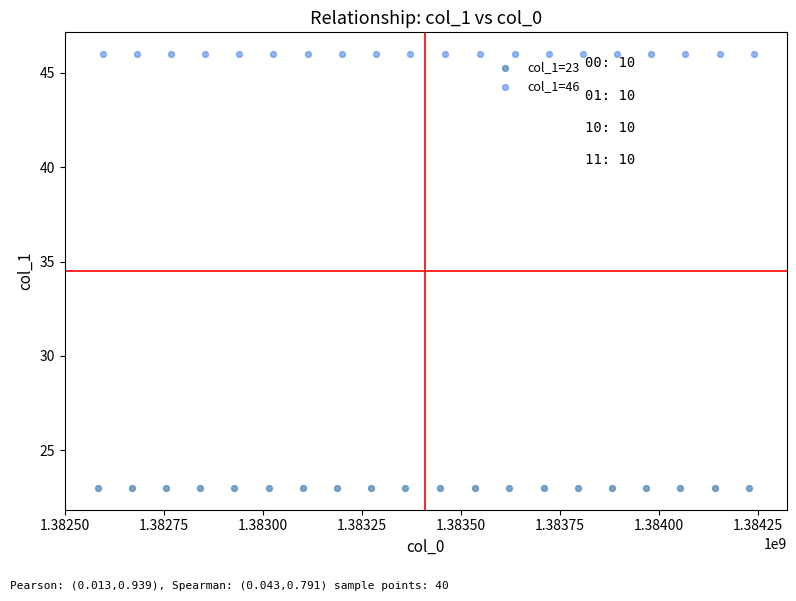

Which series contains the highest Y value?

col_1=46